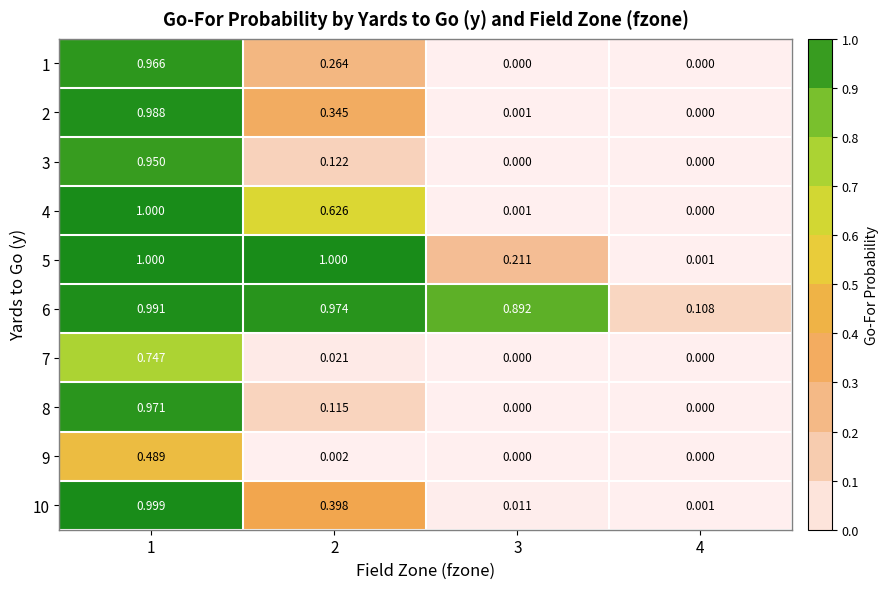

How many distinct data groups are displayed?

10